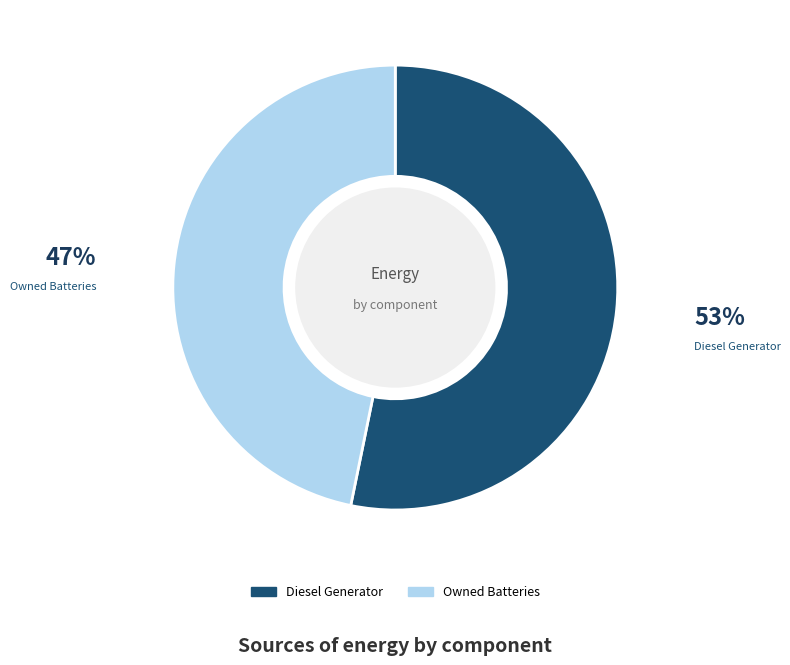

Is there any slice that represents more than half of the pie?

Yes